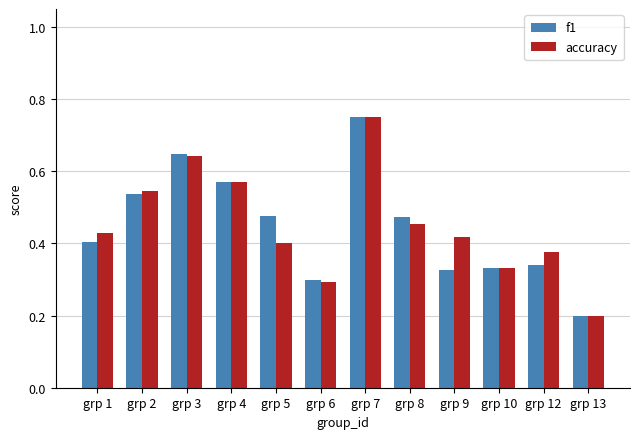

What is the total value across all series at grp 5?

0.9